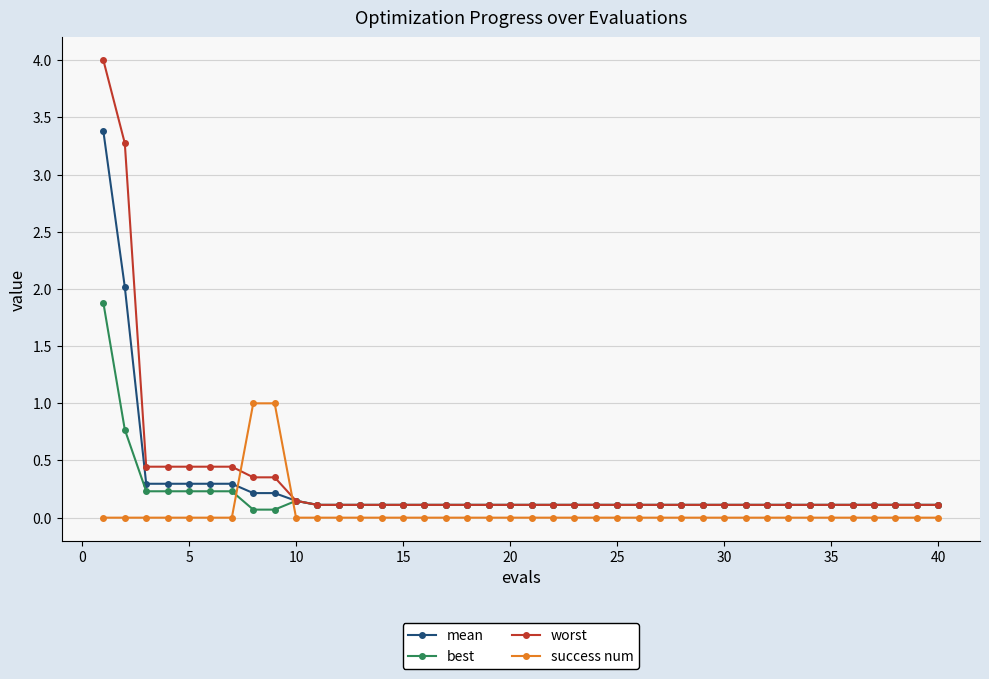

Which series ends up on top after the final intersection of worst and success num?

worst